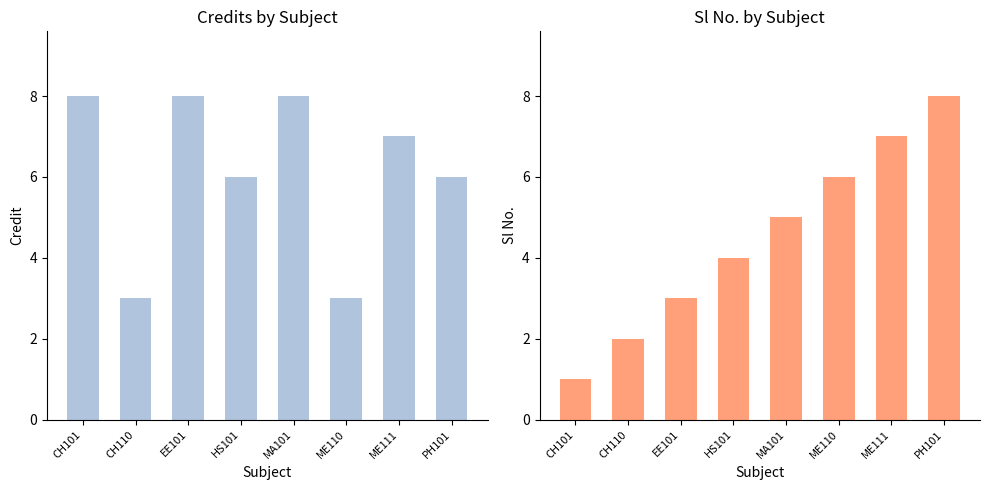

Which series has the largest range (max minus min)?

Sl No.